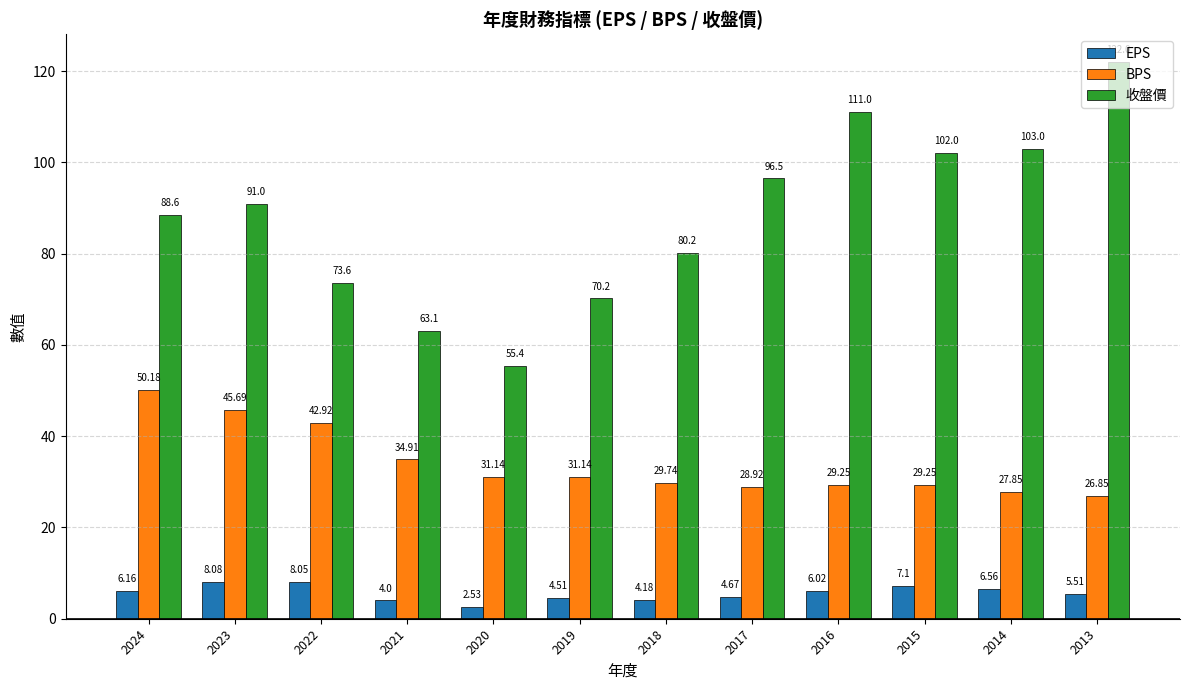

What is the sum of all EPS values?

67.4